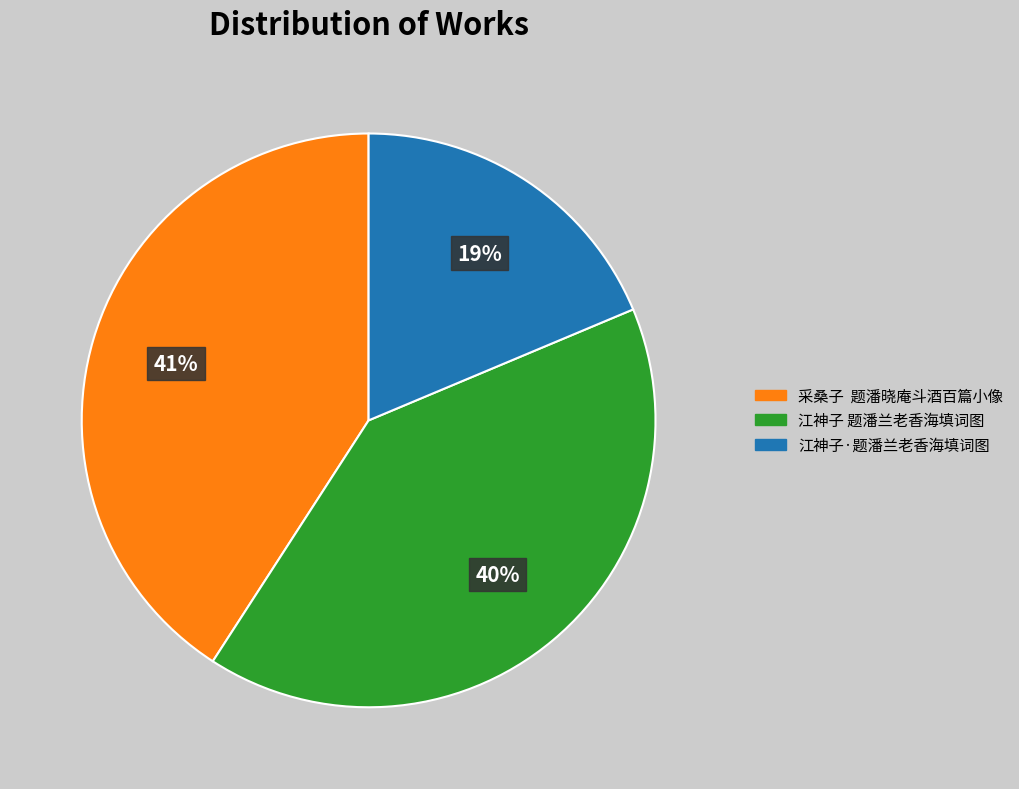

How many segments does this pie chart have?

3